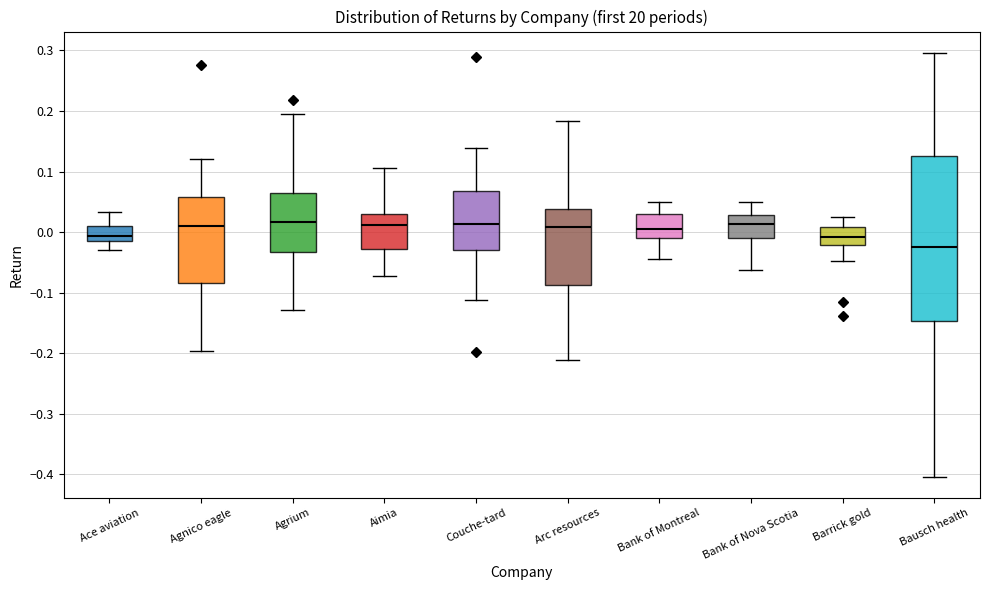

Where is the lower edge of the box for Bank of Montreal on the y-axis? The values are not printed on the chart, so give them approximately, as read against the axis.

-0.01